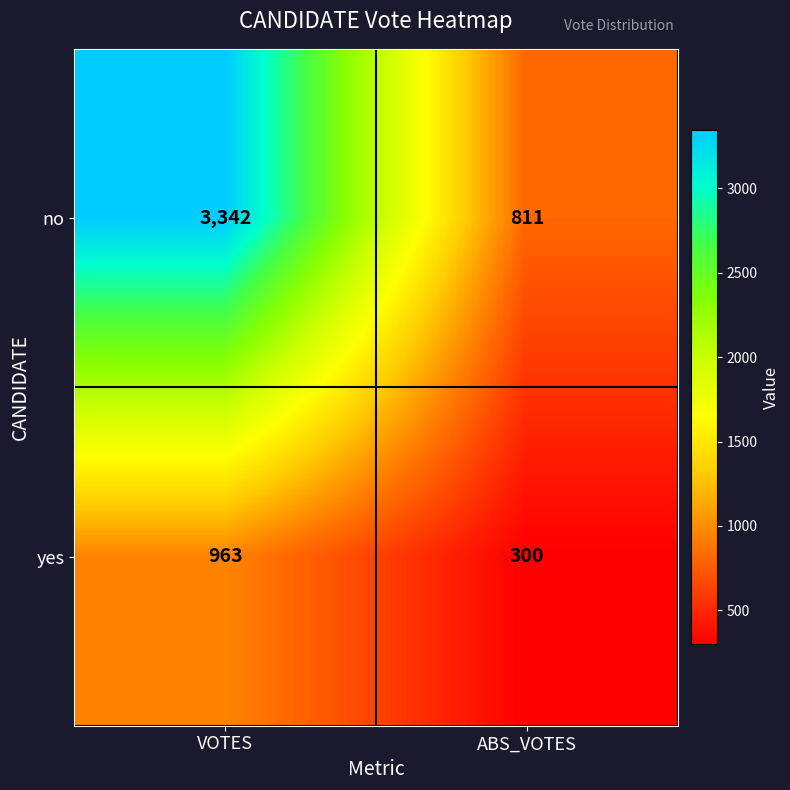

Reading left to right, extract all data points from this chart.

no: 3342	811
yes: 963	300